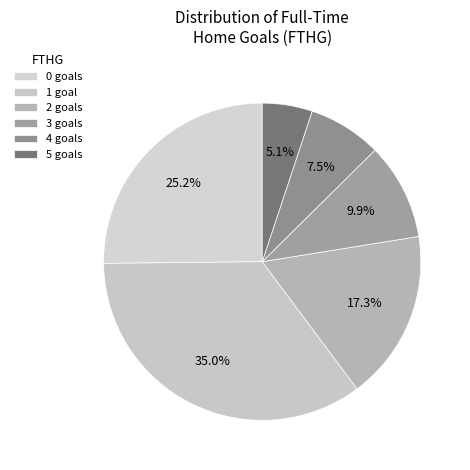

Count the number of slices in the pie.

6